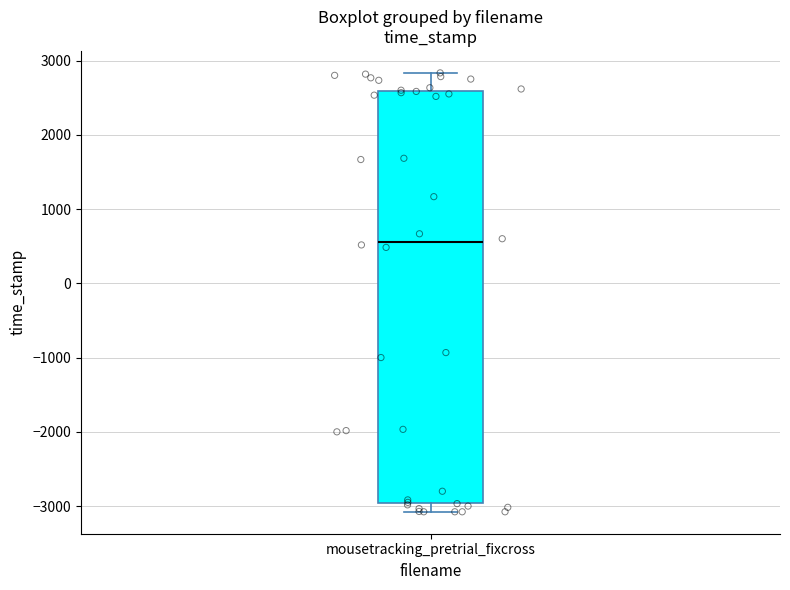

Where is the lower edge of the box for mousetracking_pretrial_fixcross on the y-axis? The values are not printed on the chart, so give them approximately, as read against the axis.

-3000